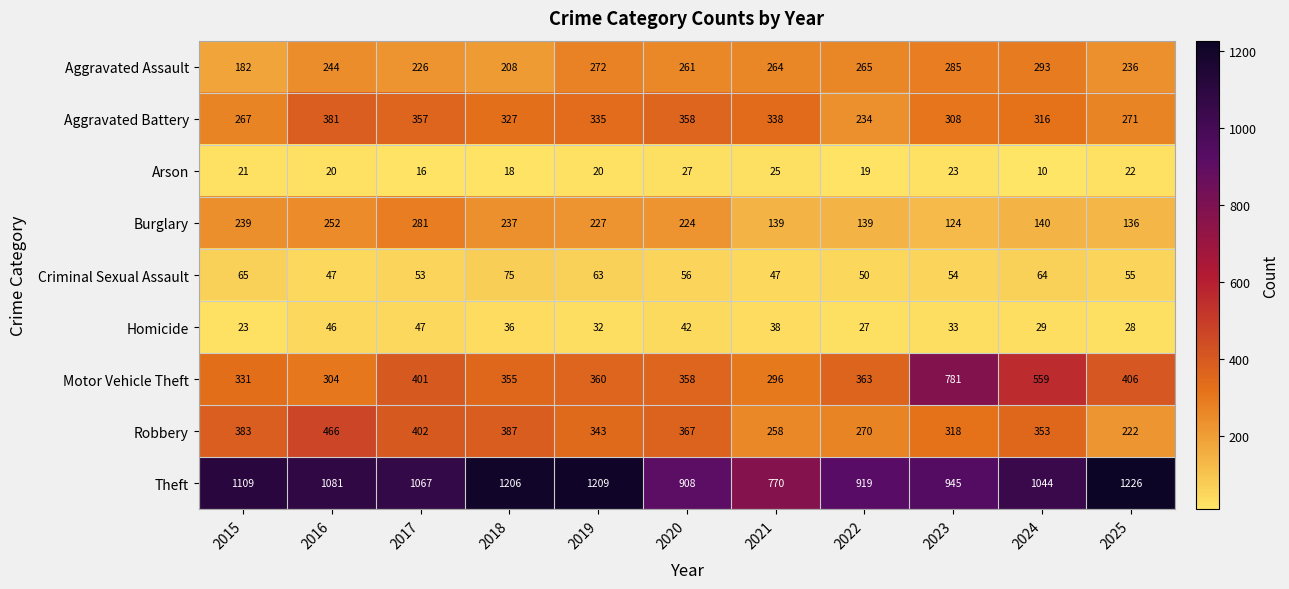

At how many categories does at least one series exceed 45?

11